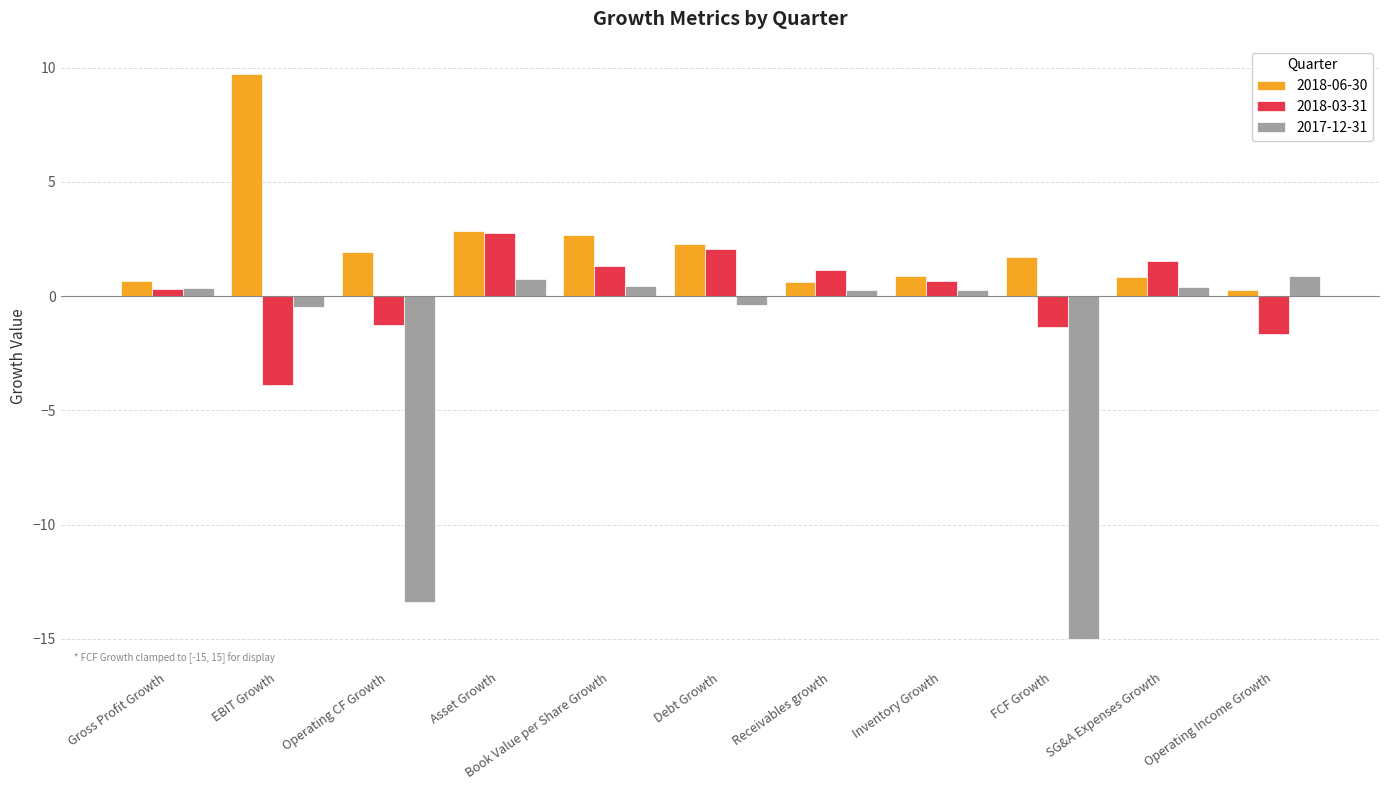

What value does the 2018-03-31 series have at Operating Income Growth?

-1.6